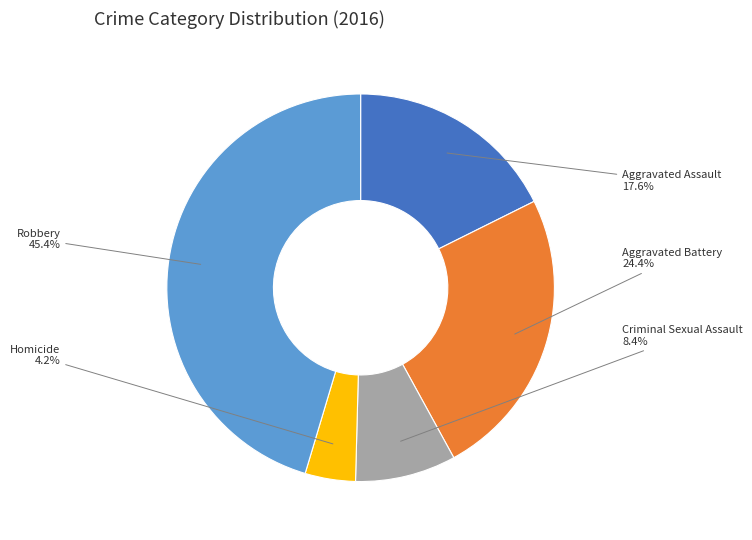

Is Robbery the majority of the pie?

No